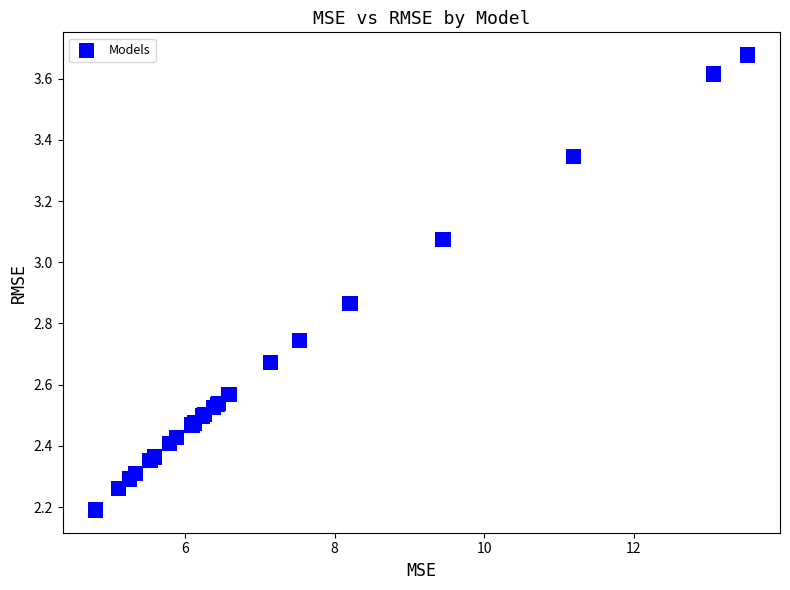

What Y value in the scatter plot is closest to 2?

2.2